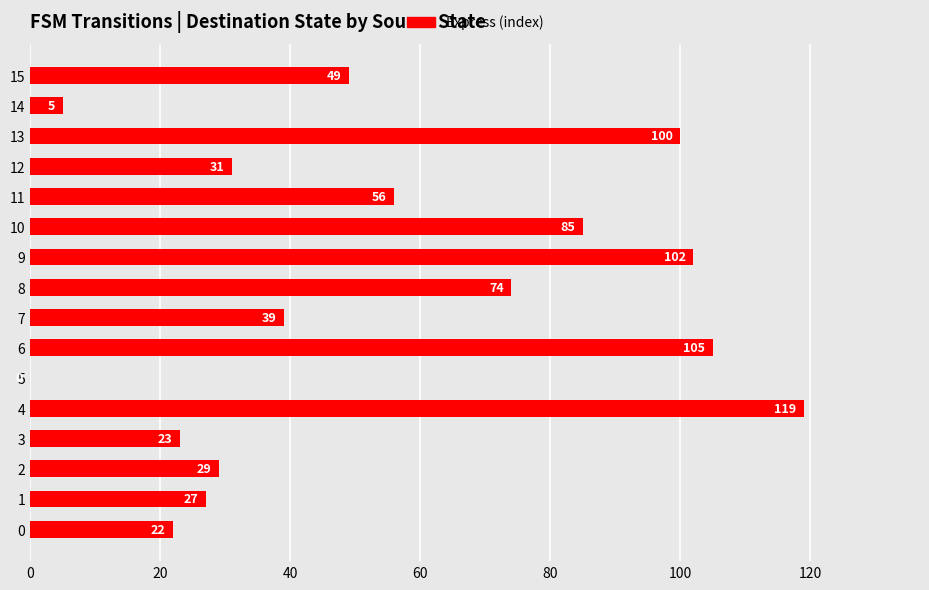

At which label is the value closest to 59?

11